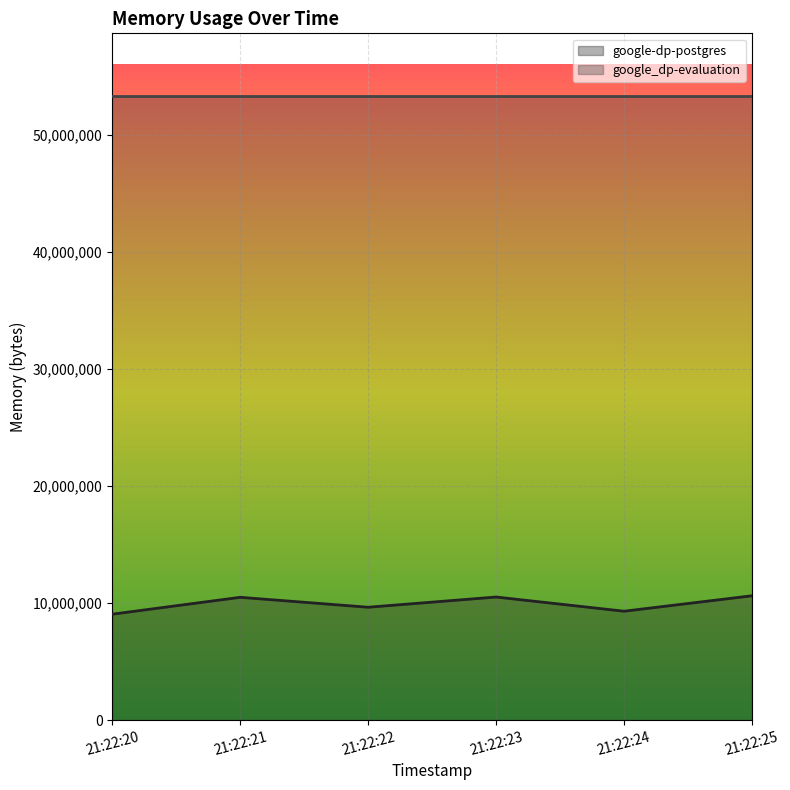

Count the number of categories in the chart.

6